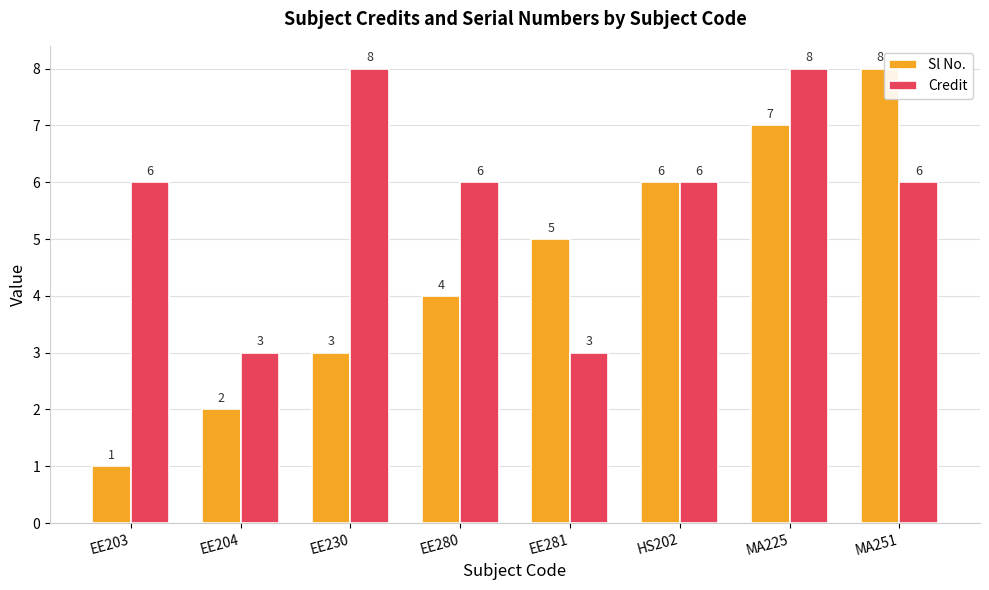

Reading left to right, what are all the values shown in this chart?

Sl No.: EE203=1	EE204=2	EE230=3	EE280=4	EE281=5	HS202=6	MA225=7	MA251=8
Credit: EE203=6	EE204=3	EE230=8	EE280=6	EE281=3	HS202=6	MA225=8	MA251=6